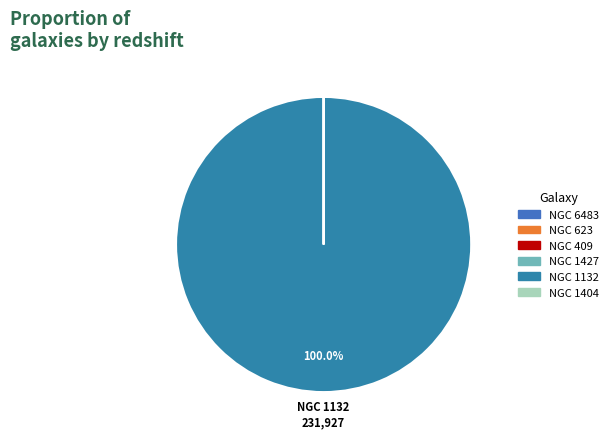

Is there any slice that represents more than half of the pie?

Yes